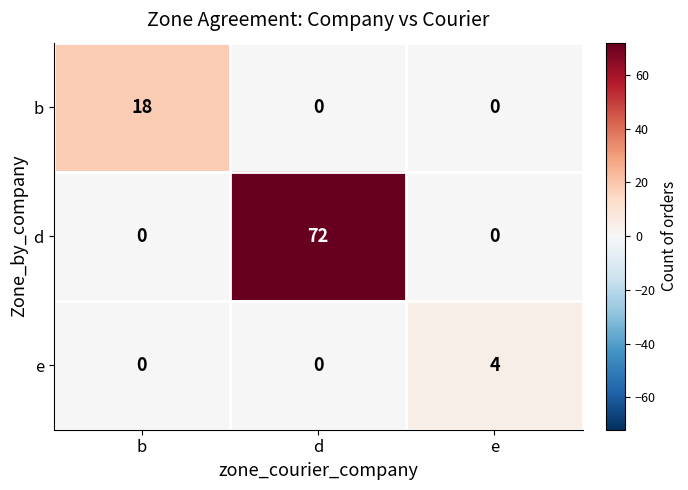

Is it true that e equals 0 at d?

True